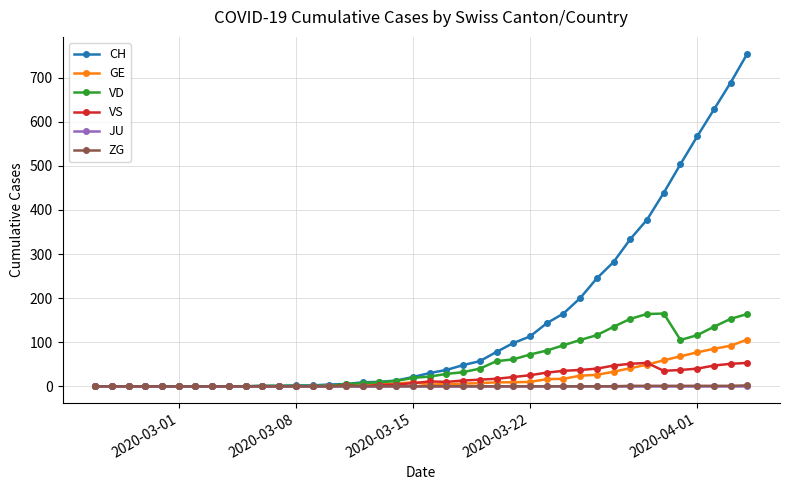

Count the number of categories in the chart.

40